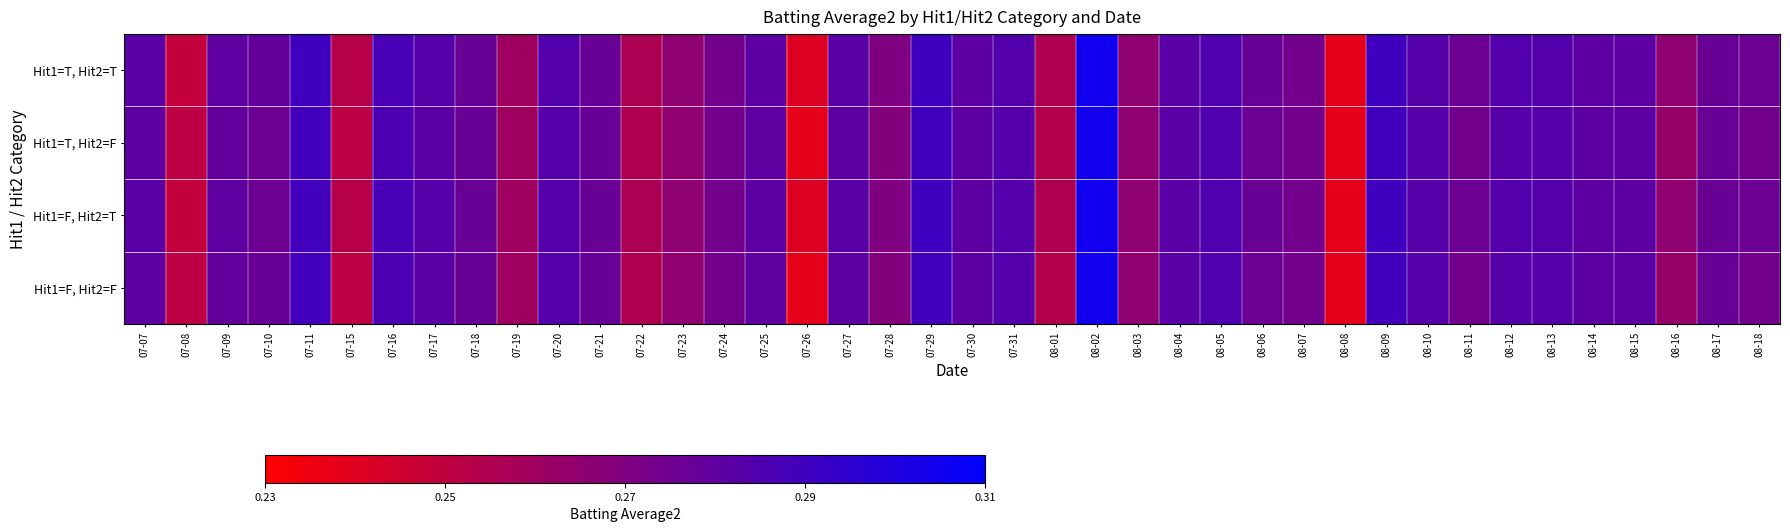

What is the total value across all series at 07-17?

1.1